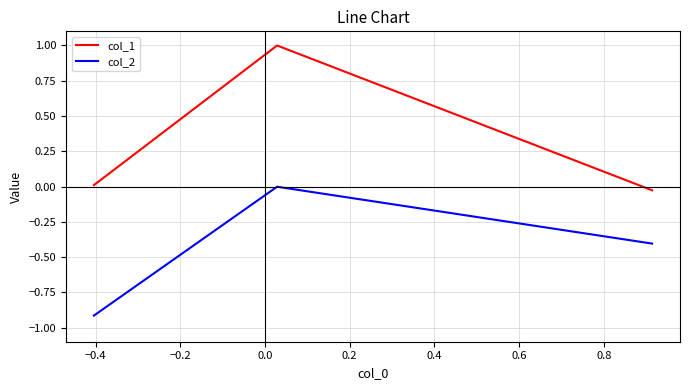

How many lines are shown in the chart?

2